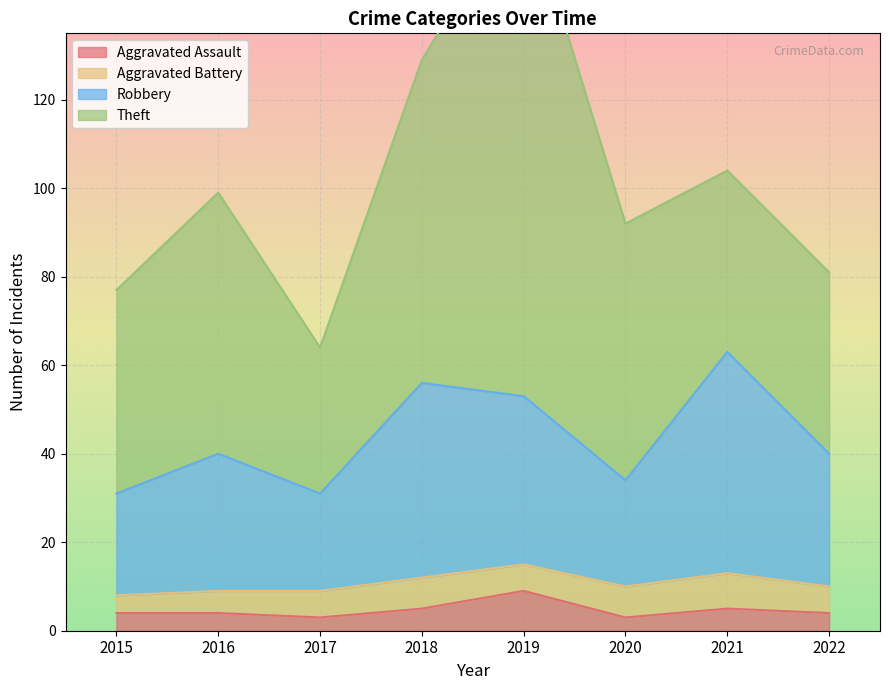

The Robbery series shows 40 at 2016. True or false?

True